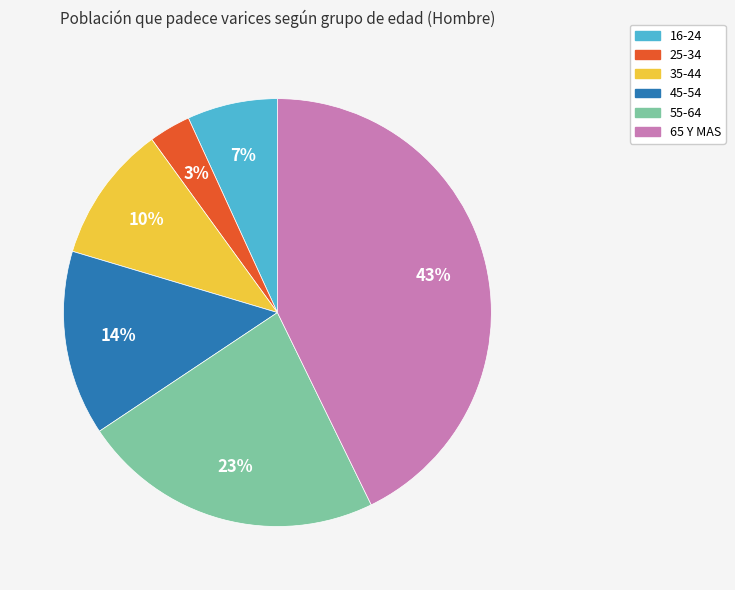

Is the sum of 25-34 and 45-54 greater than half?

No